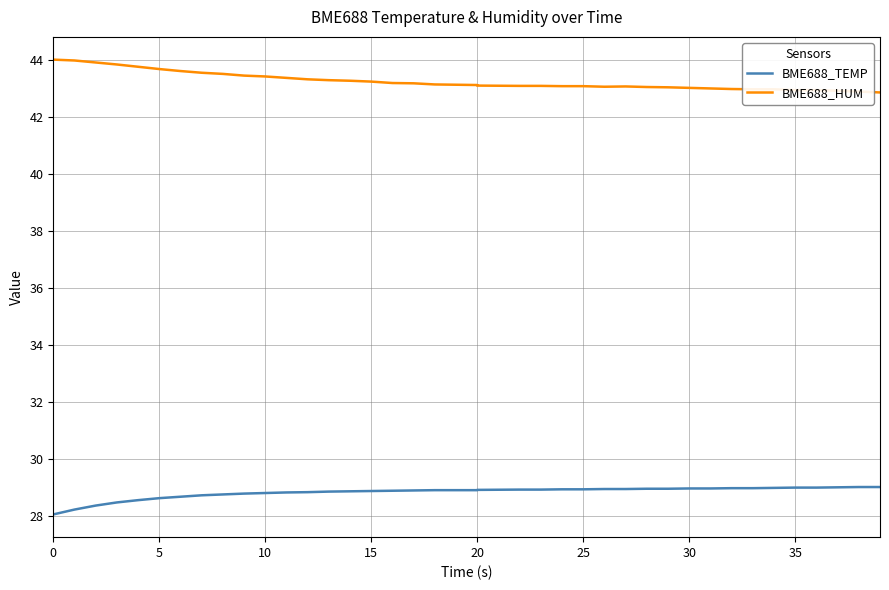

Is the value of BME688_HUM at 31 greater than the value of BME688_TEMP at 13?

Yes